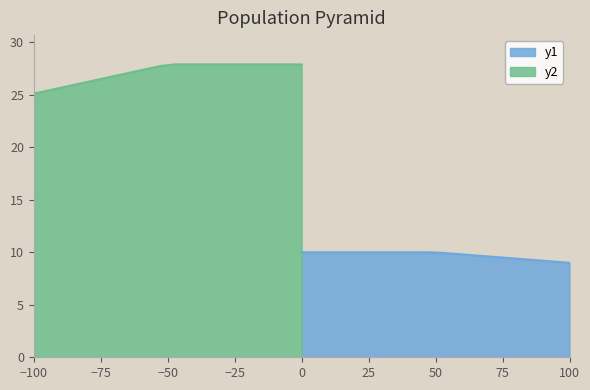

What is the minimum value for y1?

9.0